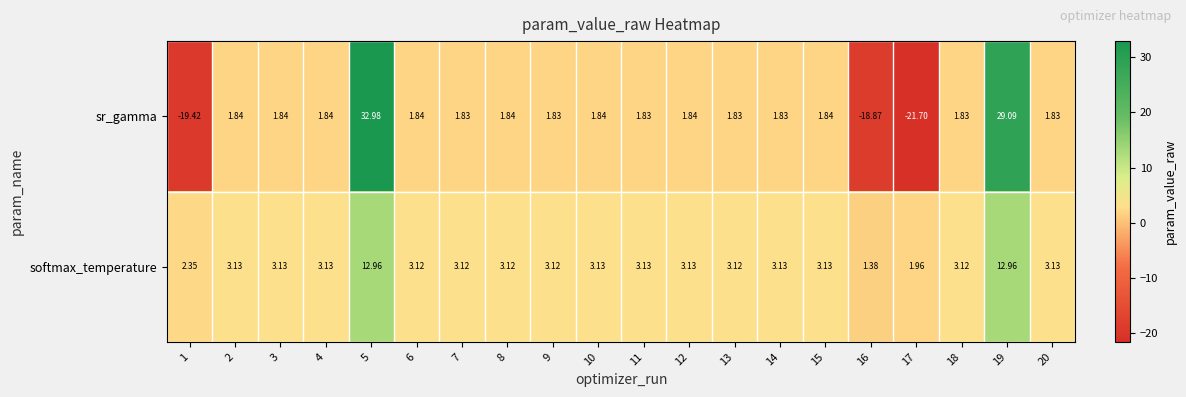

At how many categories does at least one series exceed -16?

20